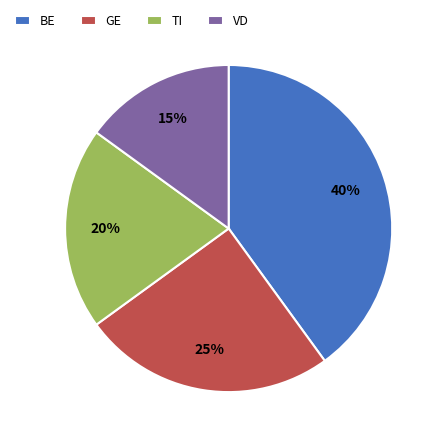

Is the sum of VD and BE greater than half?

Yes